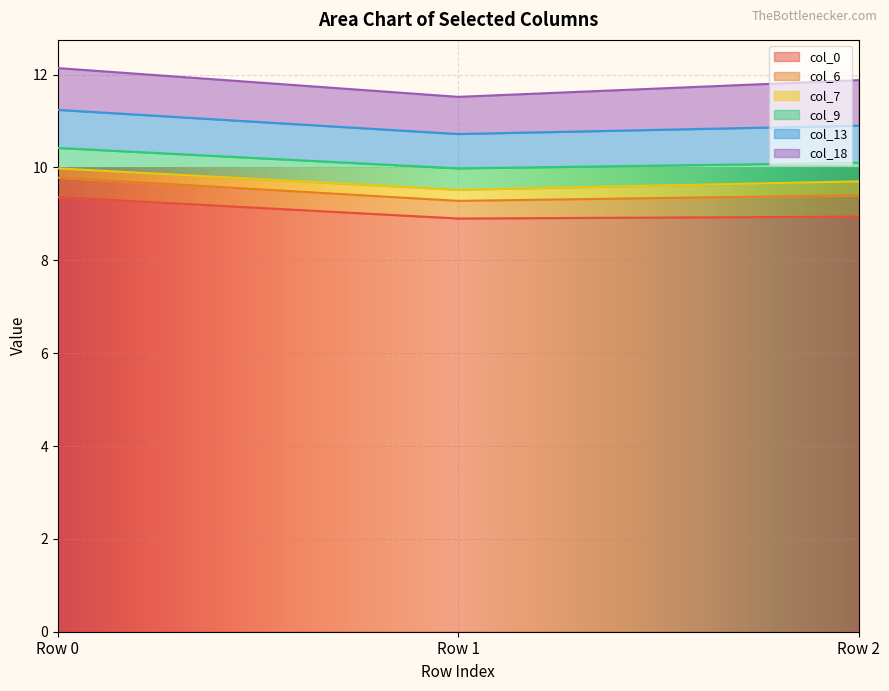

How many lines are shown in the chart?

6